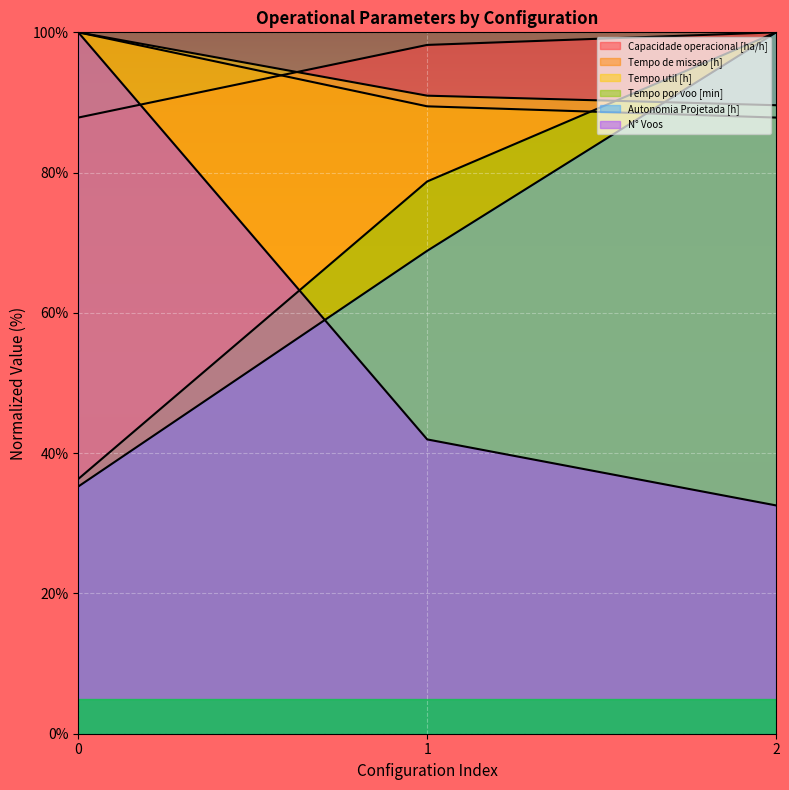

Is it true that Capacidade operacional [ha/h] equals 100.0 at 2?

True